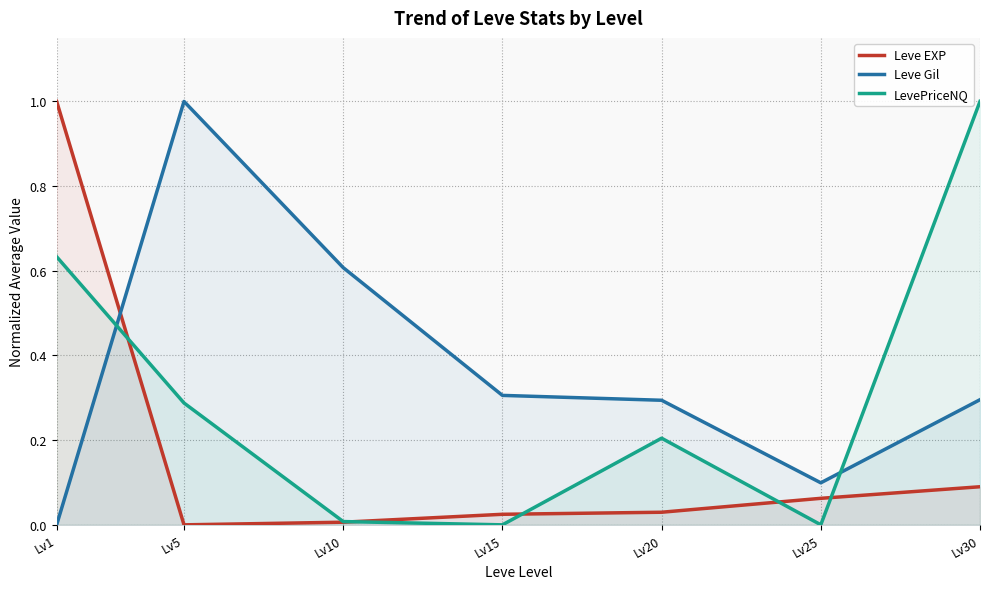

At Lv25, list the series in order from largest to smallest.

Leve Gil, Leve EXP, LevePriceNQ